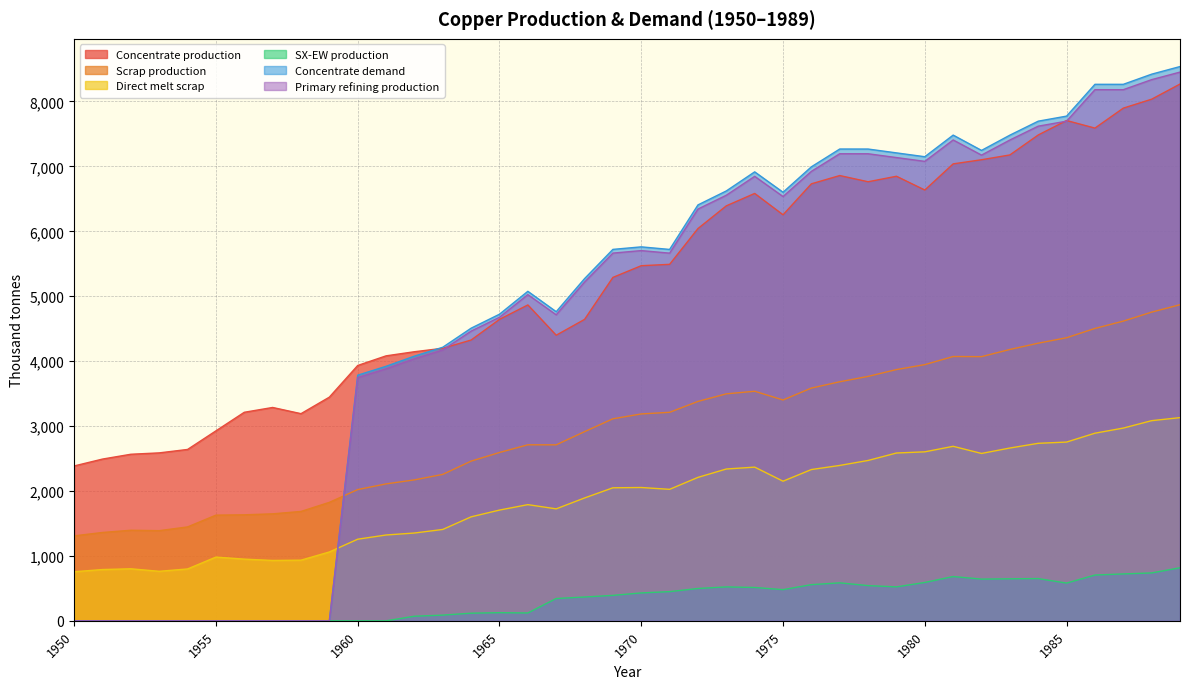

In Scrap production, how many points are lower than both neighbors (excluding endpoints)?

4